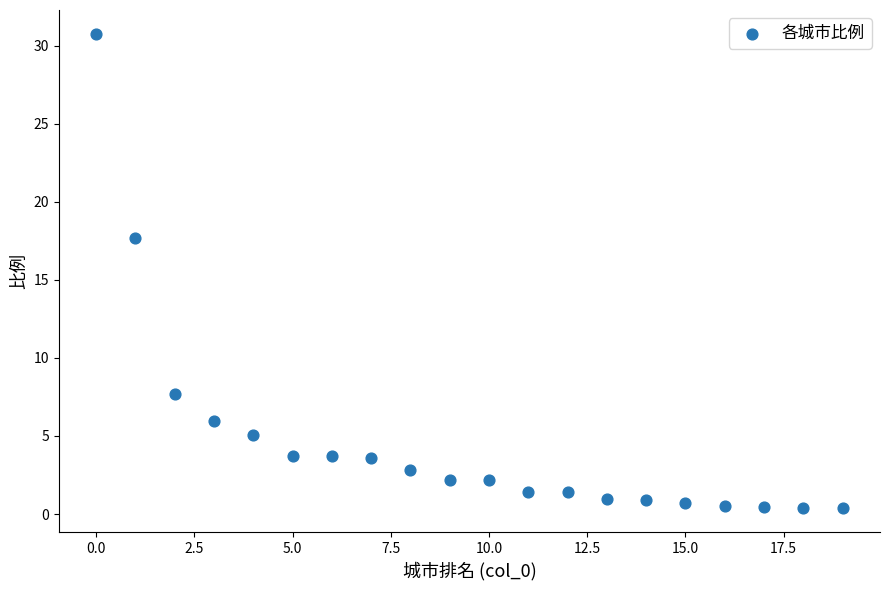

What is the range of Y values (max minus min)?

30.4